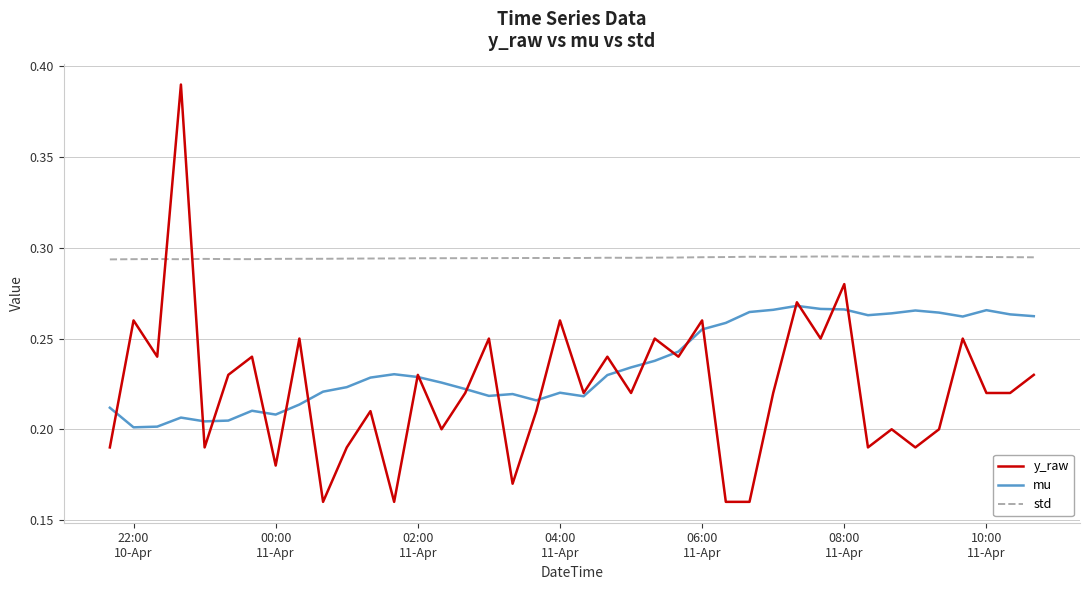

What is the difference between the second highest and minimum values in the y_raw series?

0.1